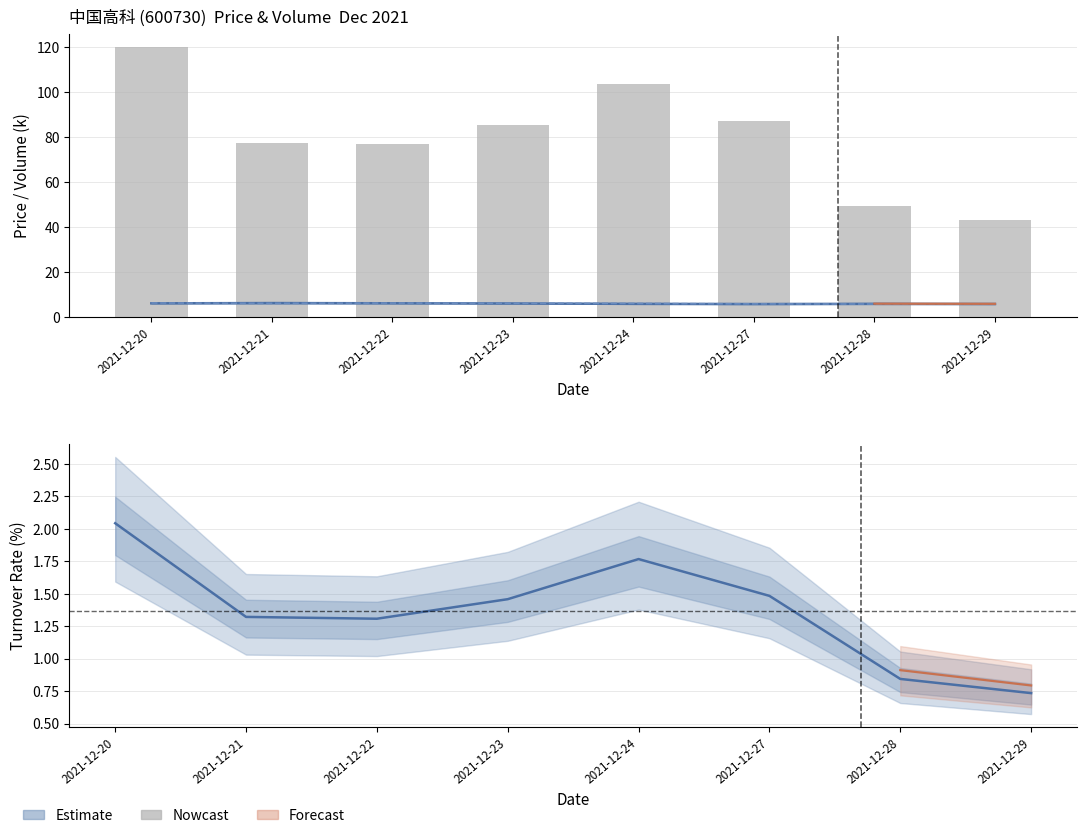

Where is the data nearest to the value 81?

2021-12-21